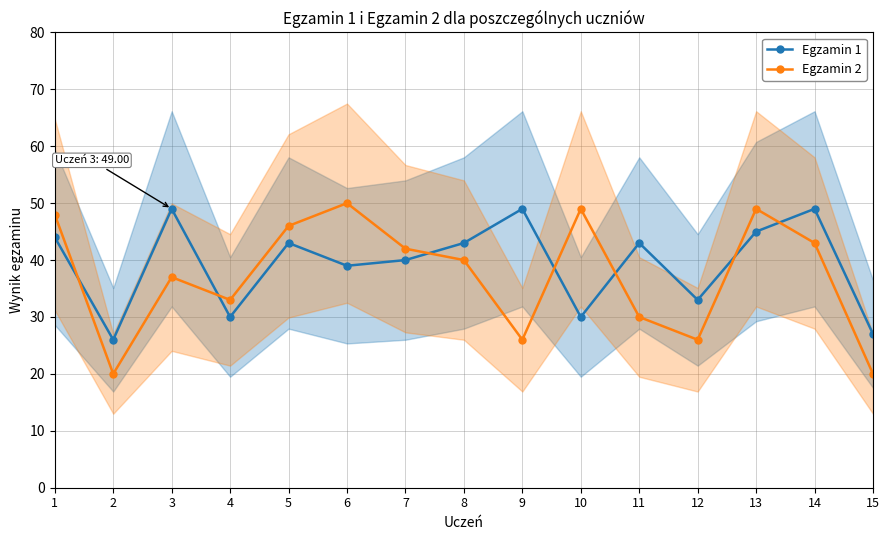

True or false: Egzamin 2 has a value of 57 at 14.

False